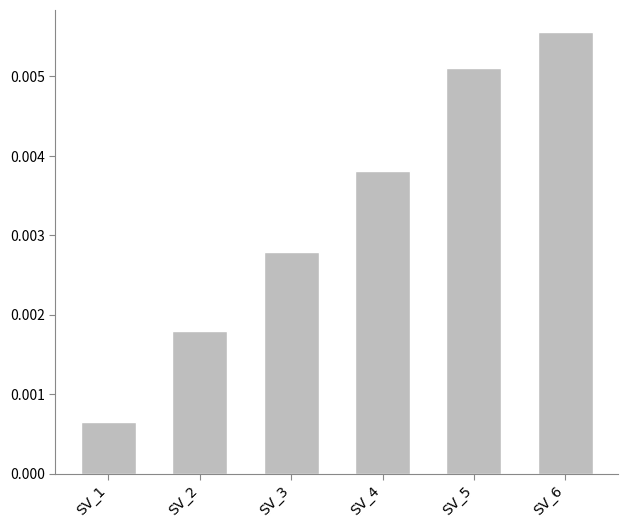

Between SV_5 and SV_1, which is larger?

SV_5